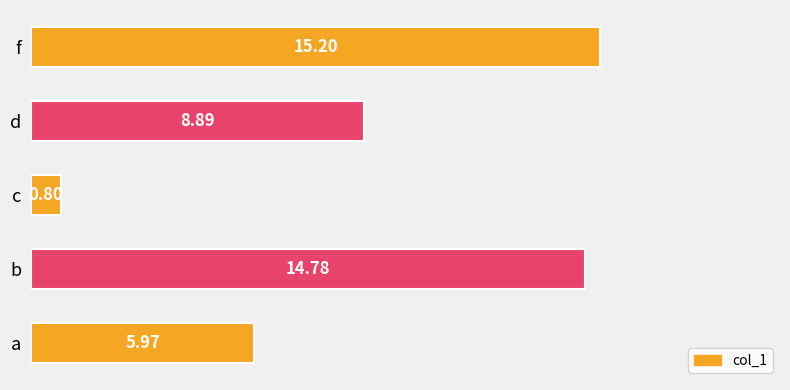

Which label corresponds to the largest value in the chart?

f